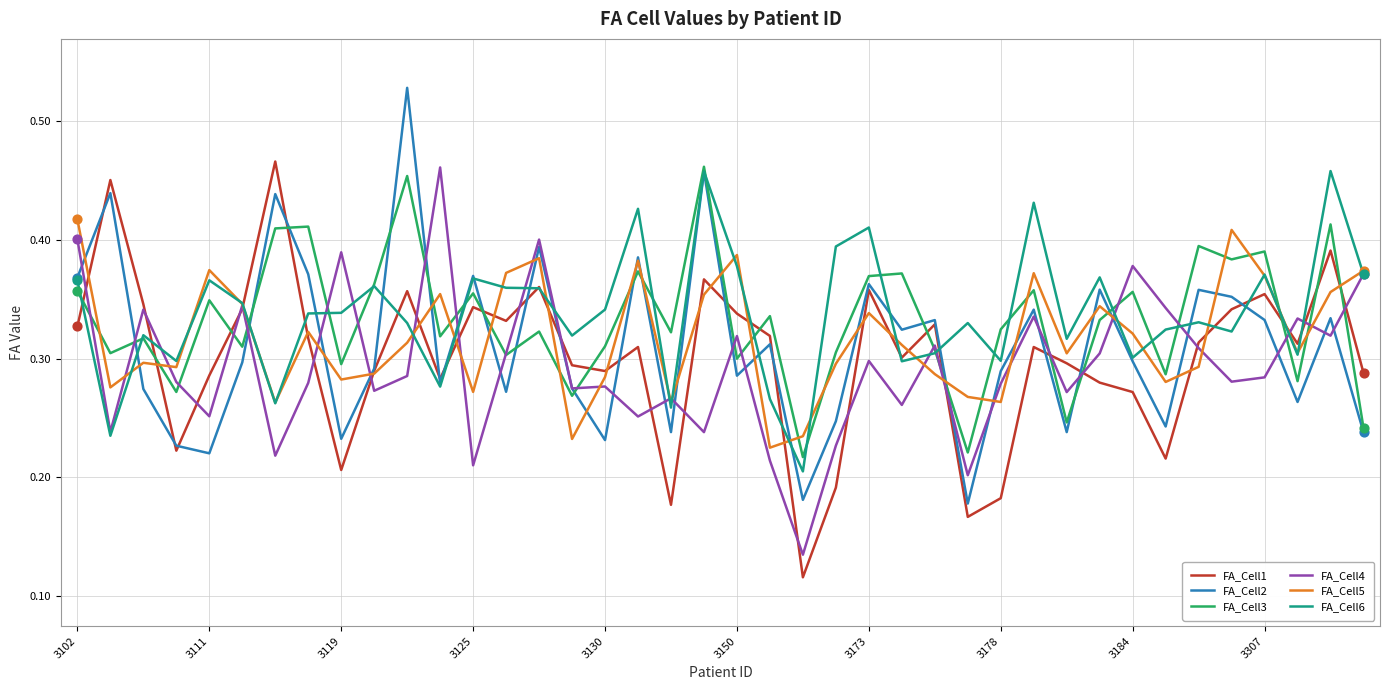

True or false: FA_Cell5 and FA_Cell3 cross at least once.

True